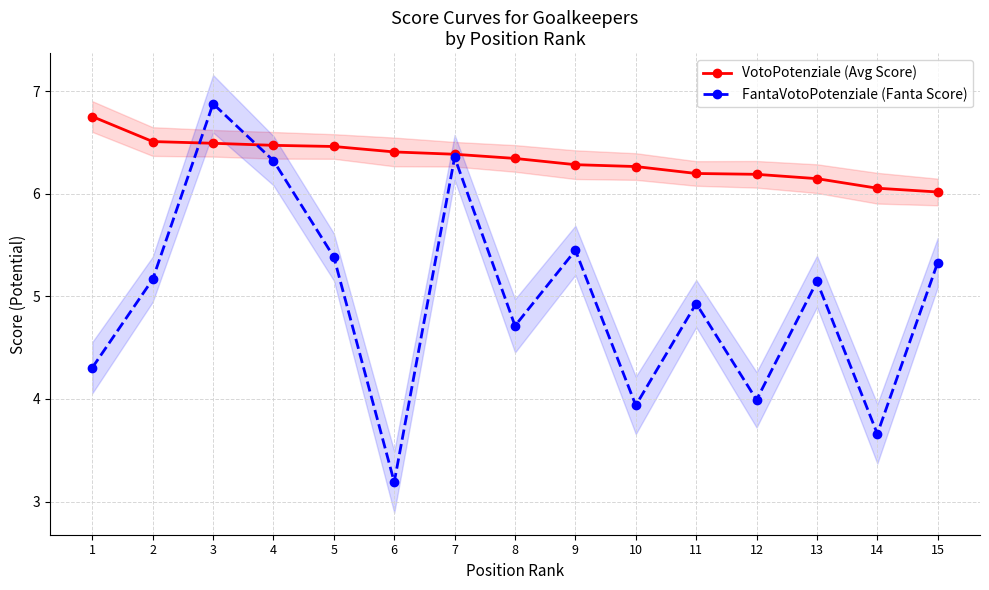

The VotoPotenziale (Avg Score) series shows 6.4 at 6. True or false?

True